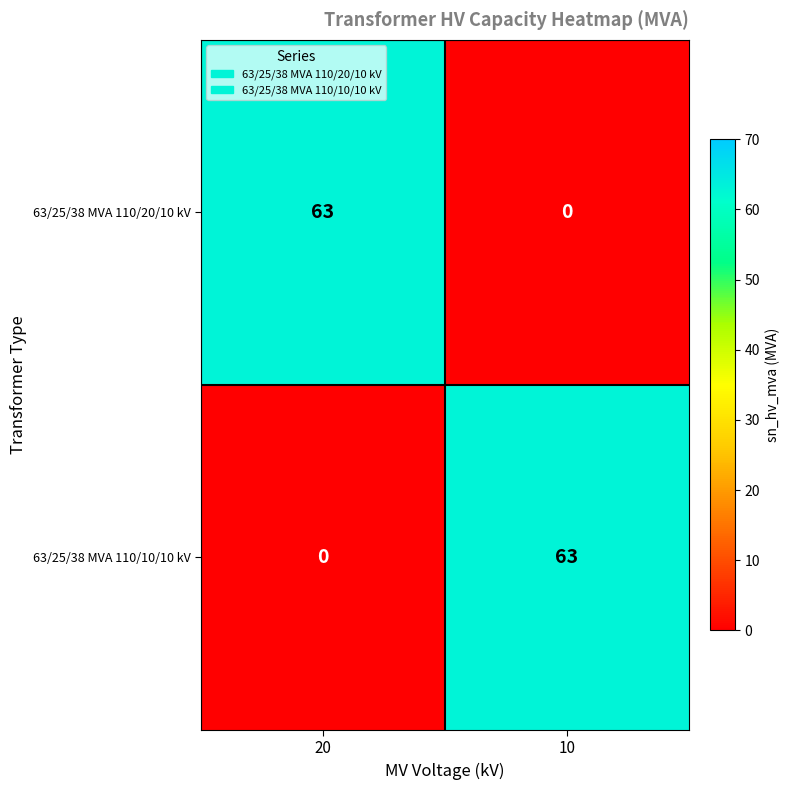

What is the spread (max minus min) of values at 20?

63